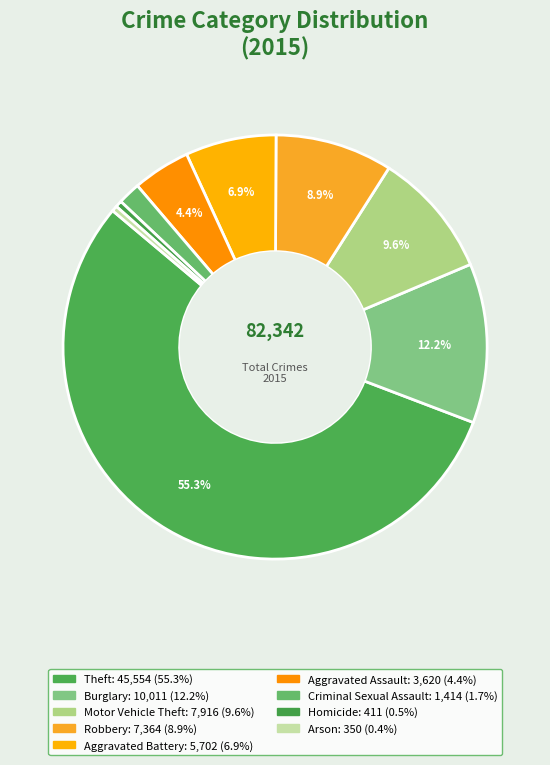

Is Theft the majority of the pie?

Yes